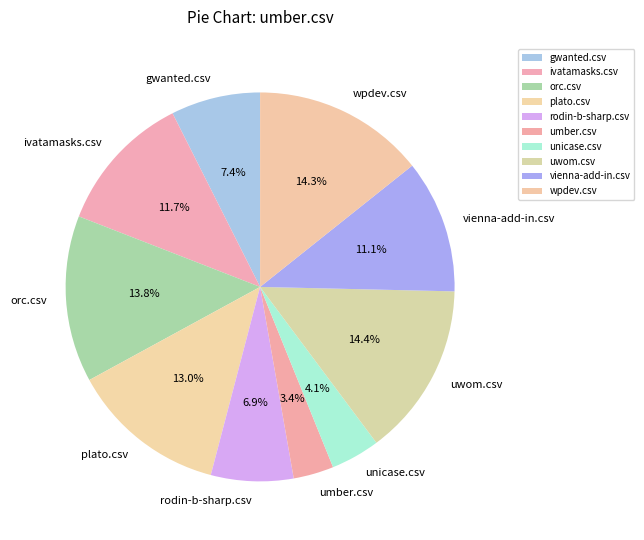

The umber.csv slice represents 3% of the pie. True or false?

True